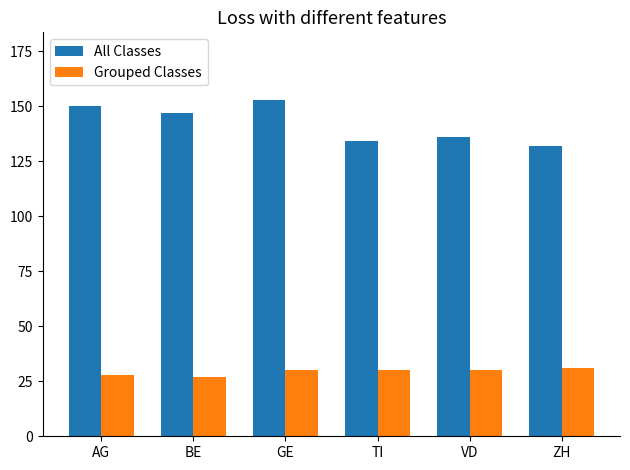

What is the label of the 2nd bar from the right?

VD